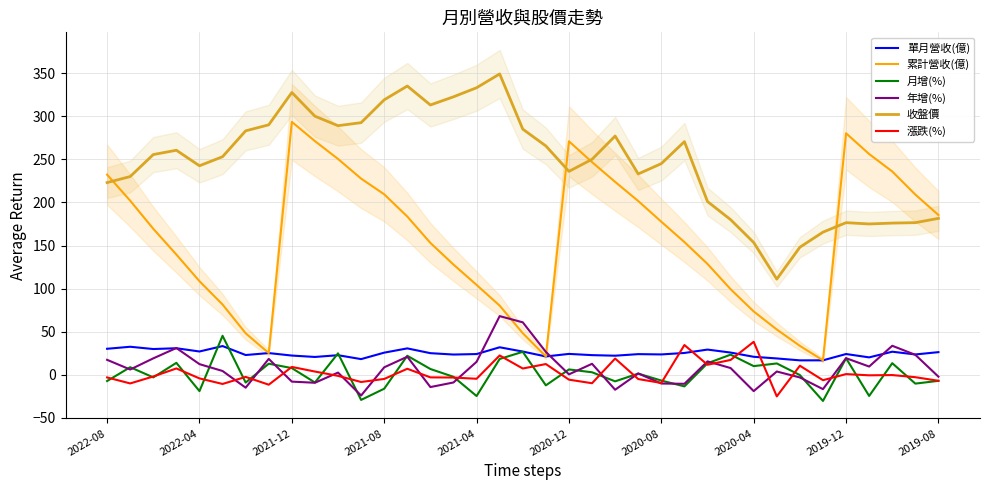

What is the lowest value of the 漲跌(%) series?

-25.0